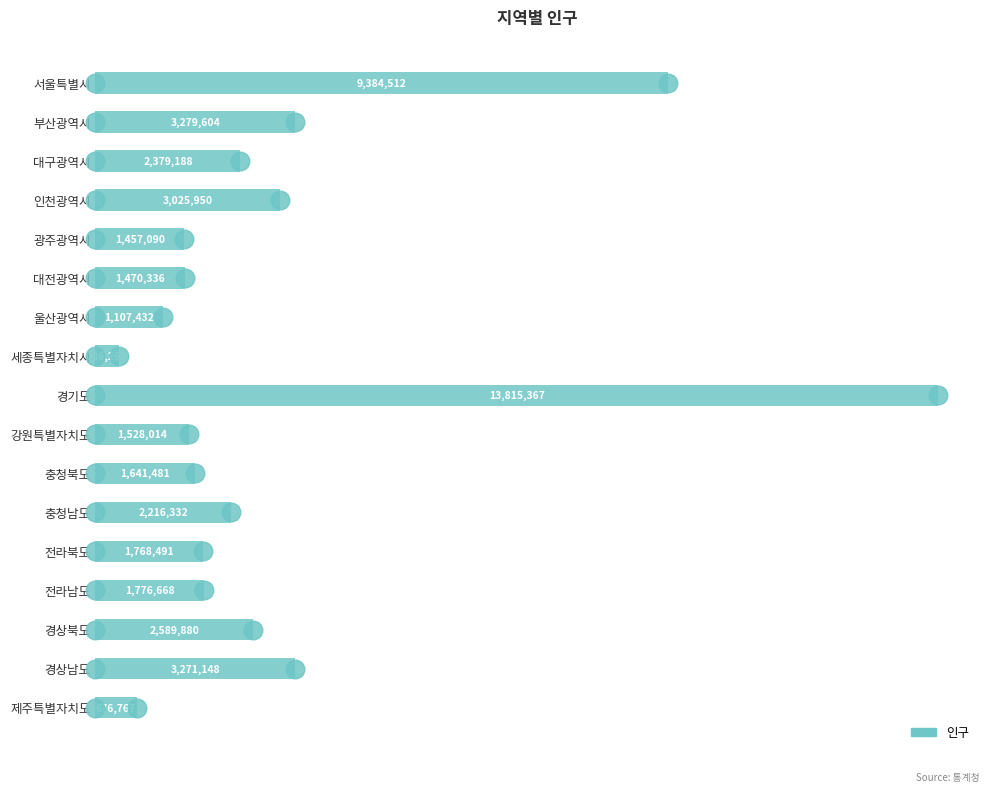

Which has a higher value, 충청북도 or 전라남도?

전라남도